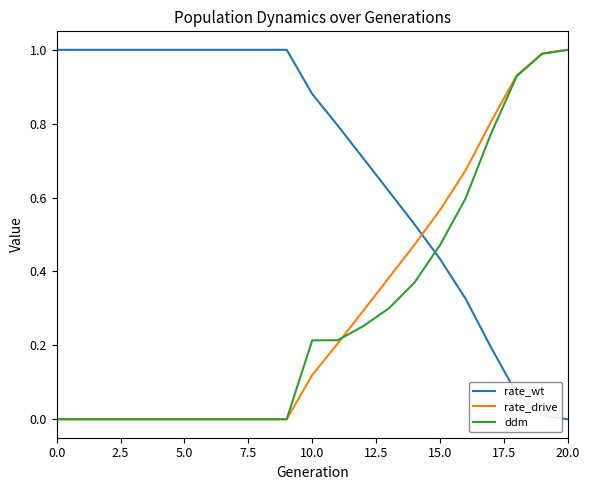

What is the maximum value for ddm?

1.0